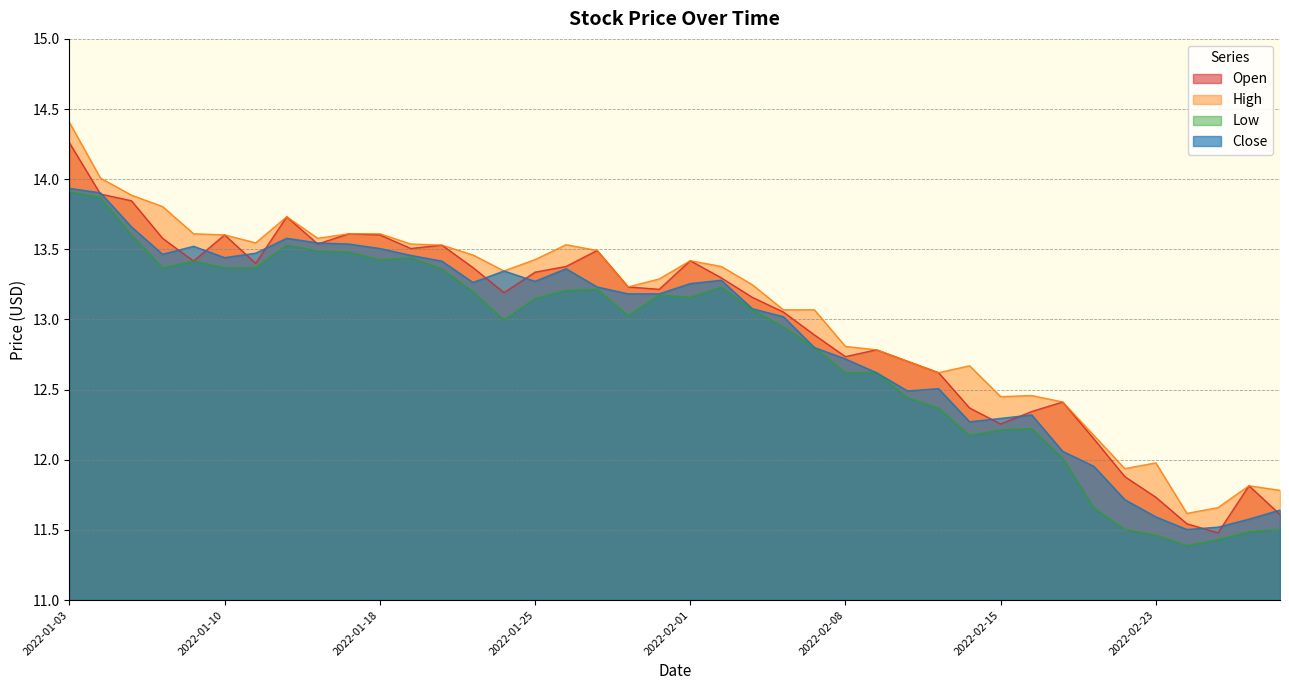

Reading right to left, what are all the values shown in this chart?

Open: 2022-03-01=11.6	2022-02-28=11.8	2022-02-25=11.5	2022-02-24=11.5	2022-02-23=11.7	2022-02-22=11.9	2022-02-18=12.2	2022-02-17=12.4	2022-02-16=12.3	2022-02-15=12.3	2022-02-14=12.4	2022-02-11=12.6	2022-02-10=12.7	2022-02-09=12.8	2022-02-08=12.7	2022-02-07=12.9	2022-02-04=13.1	2022-02-03=13.2	2022-02-02=13.3	2022-02-01=13.4	2022-01-31=13.2	2022-01-28=13.2	2022-01-27=13.5	2022-01-26=13.4	2022-01-25=13.3	2022-01-24=13.2	2022-01-21=13.4	2022-01-20=13.5	2022-01-19=13.5	2022-01-18=13.6	2022-01-14=13.6	2022-01-13=13.5	2022-01-12=13.7	2022-01-11=13.4	2022-01-10=13.6	2022-01-07=13.4	2022-01-06=13.6	2022-01-05=13.8	2022-01-04=13.9	2022-01-03=14.3
High: 2022-03-01=11.8	2022-02-28=11.8	2022-02-25=11.7	2022-02-24=11.6	2022-02-23=12.0	2022-02-22=11.9	2022-02-18=12.2	2022-02-17=12.4	2022-02-16=12.5	2022-02-15=12.4	2022-02-14=12.7	2022-02-11=12.6	2022-02-10=12.7	2022-02-09=12.8	2022-02-08=12.8	2022-02-07=13.1	2022-02-04=13.1	2022-02-03=13.2	2022-02-02=13.4	2022-02-01=13.4	2022-01-31=13.3	2022-01-28=13.2	2022-01-27=13.5	2022-01-26=13.5	2022-01-25=13.4	2022-01-24=13.3	2022-01-21=13.5	2022-01-20=13.5	2022-01-19=13.5	2022-01-18=13.6	2022-01-14=13.6	2022-01-13=13.6	2022-01-12=13.7	2022-01-11=13.5	2022-01-10=13.6	2022-01-07=13.6	2022-01-06=13.8	2022-01-05=13.9	2022-01-04=14.0	2022-01-03=14.4
Low: 2022-03-01=11.5	2022-02-28=11.5	2022-02-25=11.4	2022-02-24=11.4	2022-02-23=11.5	2022-02-22=11.5	2022-02-18=11.7	2022-02-17=12.0	2022-02-16=12.2	2022-02-15=12.2	2022-02-14=12.2	2022-02-11=12.4	2022-02-10=12.4	2022-02-09=12.6	2022-02-08=12.6	2022-02-07=12.8	2022-02-04=12.9	2022-02-03=13.1	2022-02-02=13.2	2022-02-01=13.2	2022-01-31=13.2	2022-01-28=13.0	2022-01-27=13.2	2022-01-26=13.2	2022-01-25=13.2	2022-01-24=13.0	2022-01-21=13.2	2022-01-20=13.4	2022-01-19=13.4	2022-01-18=13.4	2022-01-14=13.5	2022-01-13=13.5	2022-01-12=13.5	2022-01-11=13.4	2022-01-10=13.4	2022-01-07=13.4	2022-01-06=13.4	2022-01-05=13.6	2022-01-04=13.9	2022-01-03=13.9
Close: 2022-03-01=11.6	2022-02-28=11.6	2022-02-25=11.5	2022-02-24=11.5	2022-02-23=11.6	2022-02-22=11.7	2022-02-18=12.0	2022-02-17=12.1	2022-02-16=12.3	2022-02-15=12.3	2022-02-14=12.3	2022-02-11=12.5	2022-02-10=12.5	2022-02-09=12.6	2022-02-08=12.7	2022-02-07=12.8	2022-02-04=13.0	2022-02-03=13.1	2022-02-02=13.3	2022-02-01=13.3	2022-01-31=13.2	2022-01-28=13.2	2022-01-27=13.2	2022-01-26=13.4	2022-01-25=13.3	2022-01-24=13.3	2022-01-21=13.3	2022-01-20=13.4	2022-01-19=13.5	2022-01-18=13.5	2022-01-14=13.5	2022-01-13=13.5	2022-01-12=13.6	2022-01-11=13.5	2022-01-10=13.4	2022-01-07=13.5	2022-01-06=13.5	2022-01-05=13.7	2022-01-04=13.9	2022-01-03=13.9